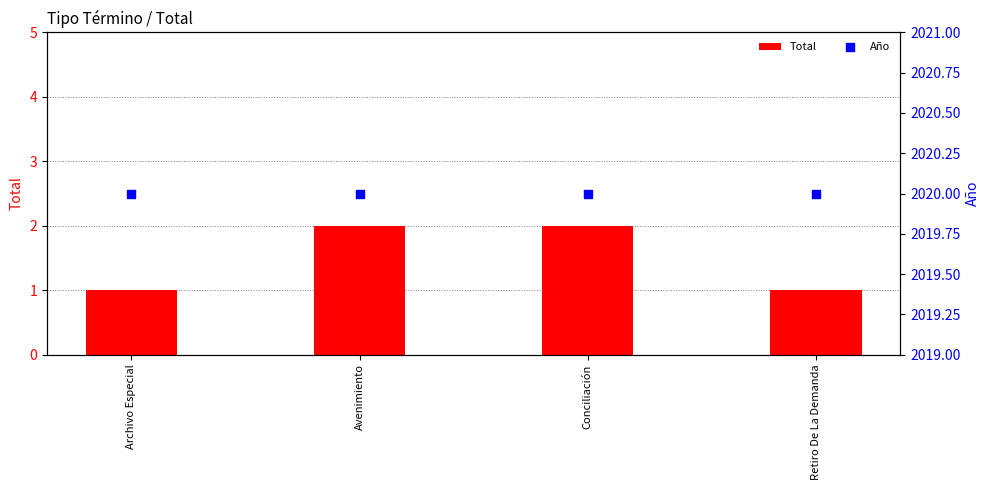

Is the value of Año at Conciliación greater than the value of Total at Avenimiento?

Yes